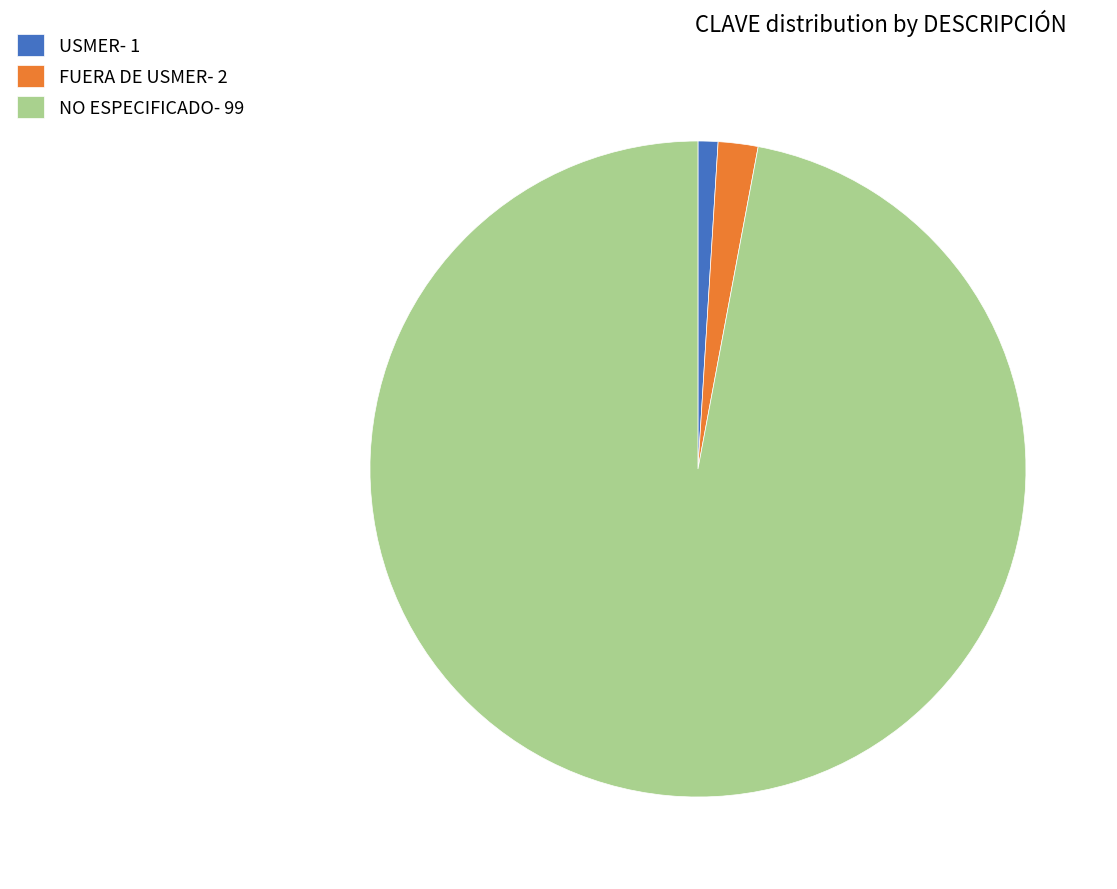

Is the sum of USMER and NO ESPECIFICADO greater than half?

Yes